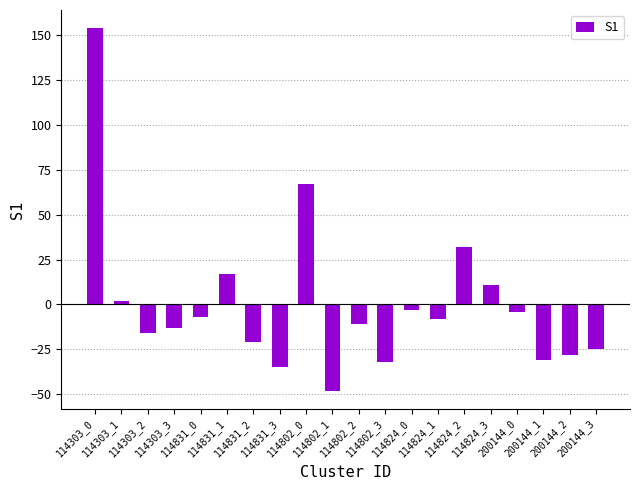

Is it true that the value at 114831_3 is -7.5?

False